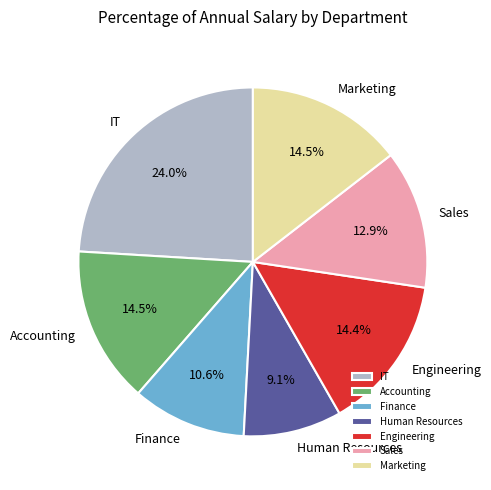

What is the total percentage of Finance and Marketing?

25.1%